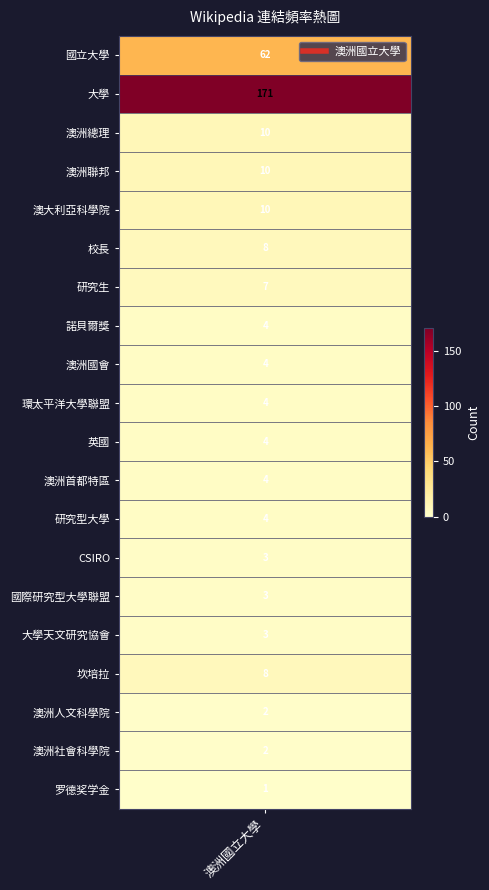

What is the sum of all values?

324